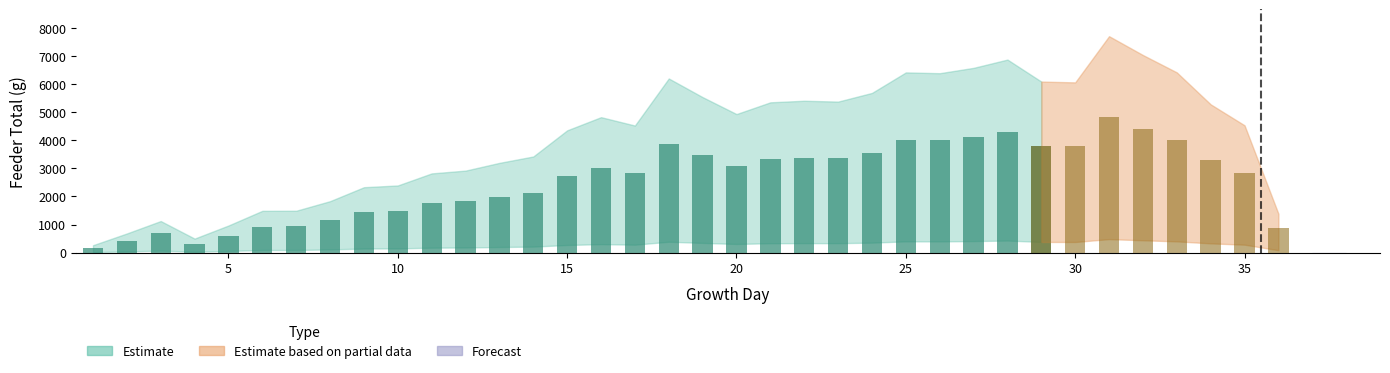

The value of Feeder_1 at 6 is 620. True or false?

False